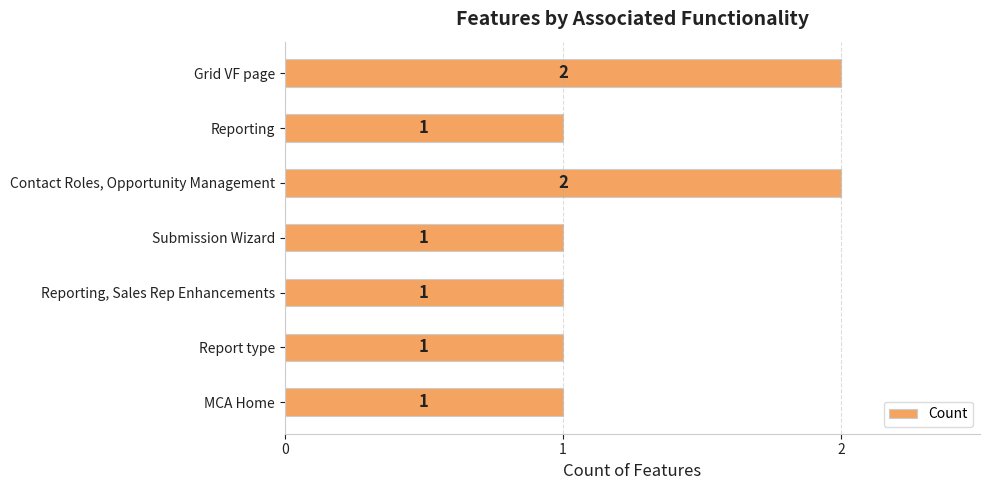

Is it true that the value at Submission Wizard is 2?

False